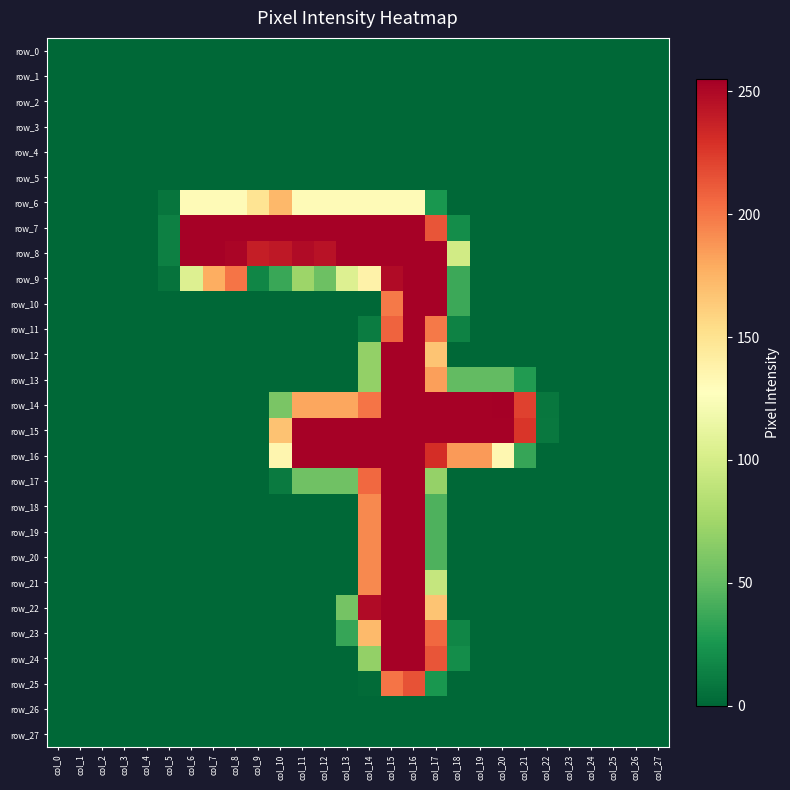

Reading left to right, what are all the values shown in this chart?

row_0: 0	0	0	0	0	0	0	0	0	0	0	0	0	0	0	0	0	0	0	0	0	0	0	0	0	0	0	0
row_1: 0	0	0	0	0	0	0	0	0	0	0	0	0	0	0	0	0	0	0	0	0	0	0	0	0	0	0	0
row_2: 0	0	0	0	0	0	0	0	0	0	0	0	0	0	0	0	0	0	0	0	0	0	0	0	0	0	0	0
row_3: 0	0	0	0	0	0	0	0	0	0	0	0	0	0	0	0	0	0	0	0	0	0	0	0	0	0	0	0
row_4: 0	0	0	0	0	0	0	0	0	0	0	0	0	0	0	0	0	0	0	0	0	0	0	0	0	0	0	0
row_5: 0	0	0	0	0	0	0	0	0	0	0	0	0	0	0	0	0	0	0	0	0	0	0	0	0	0	0	0
row_6: 0	0	0	0	0	7	131	131	131	149	173	131	131	131	131	131	131	25	0	0	0	0	0	0	0	0	0	0
row_7: 0	0	0	0	0	13	254	254	254	254	254	254	254	254	254	254	254	214	20	0	0	0	0	0	0	0	0	0
row_8: 0	0	0	0	0	13	254	254	252	239	242	249	245	254	254	254	254	254	98	0	0	0	0	0	0	0	0	0
row_9: 0	0	0	0	0	6	105	178	201	16	36	73	54	105	138	249	254	254	37	0	0	0	0	0	0	0	0	0
row_10: 0	0	0	0	0	0	0	0	0	0	0	0	0	0	0	199	254	254	37	0	0	0	0	0	0	0	0	0
row_11: 0	0	0	0	0	0	0	0	0	0	0	0	0	0	11	208	254	199	14	0	0	0	0	0	0	0	0	0
row_12: 0	0	0	0	0	0	0	0	0	0	0	0	0	0	69	254	254	167	0	0	0	0	0	0	0	0	0	0
row_13: 0	0	0	0	0	0	0	0	0	0	0	0	0	0	69	254	254	184	50	50	50	28	0	0	0	0	0	0
row_14: 0	0	0	0	0	0	0	0	0	0	59	181	181	181	201	254	254	254	254	254	255	222	8	0	0	0	0	0
row_15: 0	0	0	0	0	0	0	0	0	0	168	254	254	254	254	254	254	254	254	254	254	227	9	0	0	0	0	0
row_16: 0	0	0	0	0	0	0	0	0	0	135	254	254	254	254	254	254	231	186	186	134	35	0	0	0	0	0	0
row_17: 0	0	0	0	0	0	0	0	0	0	10	55	55	55	206	254	254	70	0	0	0	0	0	0	0	0	0	0
row_18: 0	0	0	0	0	0	0	0	0	0	0	0	0	0	193	254	254	43	0	0	0	0	0	0	0	0	0	0
row_19: 0	0	0	0	0	0	0	0	0	0	0	0	0	0	193	254	254	43	0	0	0	0	0	0	0	0	0	0
row_20: 0	0	0	0	0	0	0	0	0	0	0	0	0	0	193	254	254	43	0	0	0	0	0	0	0	0	0	0
row_21: 0	0	0	0	0	0	0	0	0	0	0	0	0	0	193	254	254	92	0	0	0	0	0	0	0	0	0	0
row_22: 0	0	0	0	0	0	0	0	0	0	0	0	0	57	249	254	254	167	0	0	0	0	0	0	0	0	0	0
row_23: 0	0	0	0	0	0	0	0	0	0	0	0	0	35	172	254	254	206	16	0	0	0	0	0	0	0	0	0
row_24: 0	0	0	0	0	0	0	0	0	0	0	0	0	0	69	254	254	214	20	0	0	0	0	0	0	0	0	0
row_25: 0	0	0	0	0	0	0	0	0	0	0	0	0	0	2	201	215	25	0	0	0	0	0	0	0	0	0	0
row_26: 0	0	0	0	0	0	0	0	0	0	0	0	0	0	0	0	0	0	0	0	0	0	0	0	0	0	0	0
row_27: 0	0	0	0	0	0	0	0	0	0	0	0	0	0	0	0	0	0	0	0	0	0	0	0	0	0	0	0